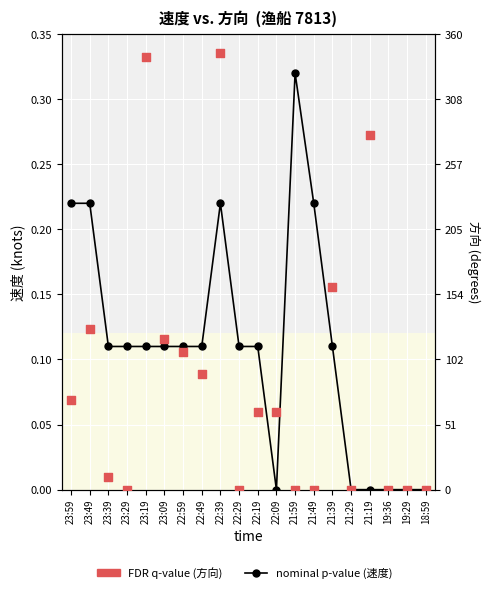

At how many categories does at least one series exceed 318?

2